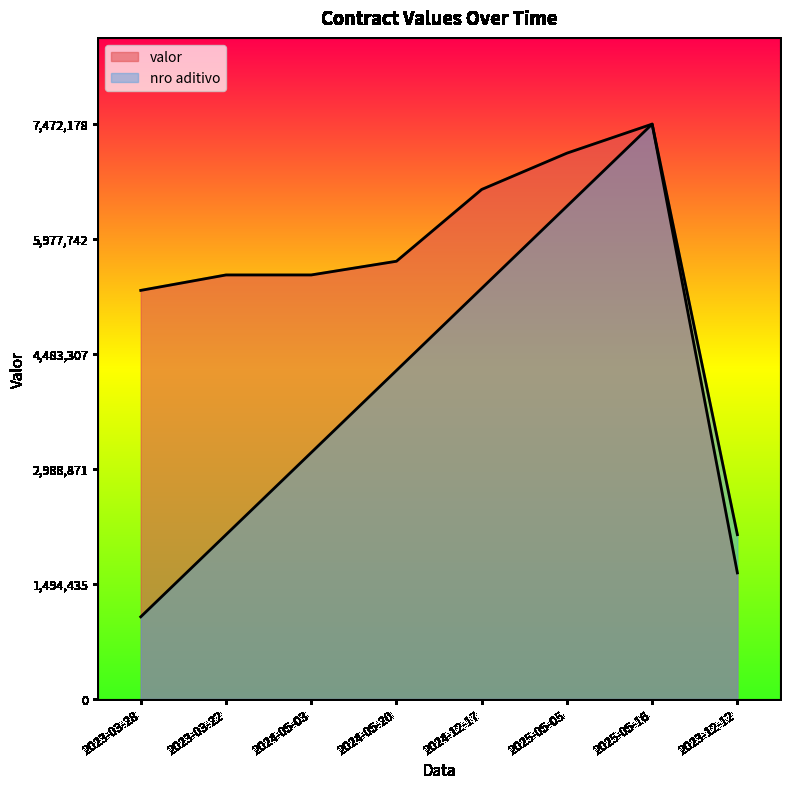

What is the difference between the nro aditivo values at 2023-12-12 and 2025-05-16?

5337270.5